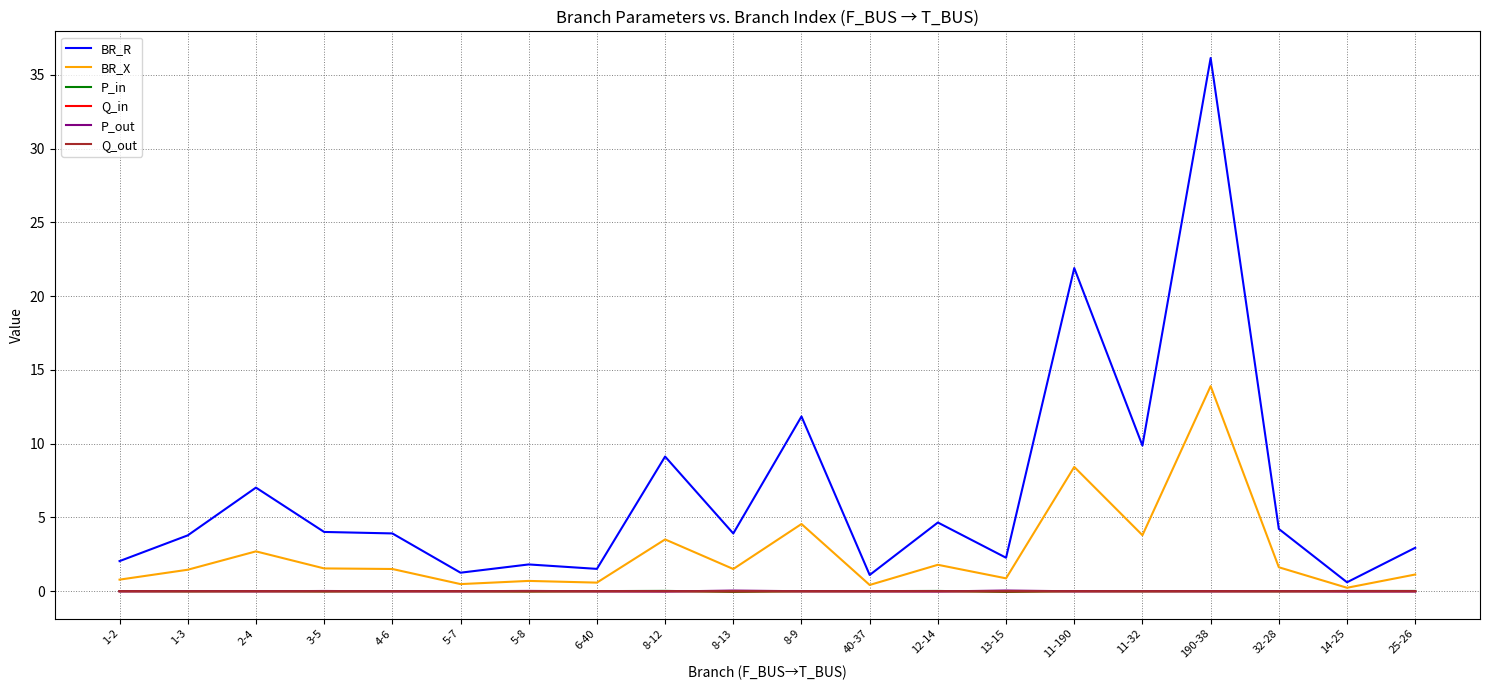

What are all the series names shown in the legend?

BR_R, BR_X, P_in, Q_in, P_out, Q_out